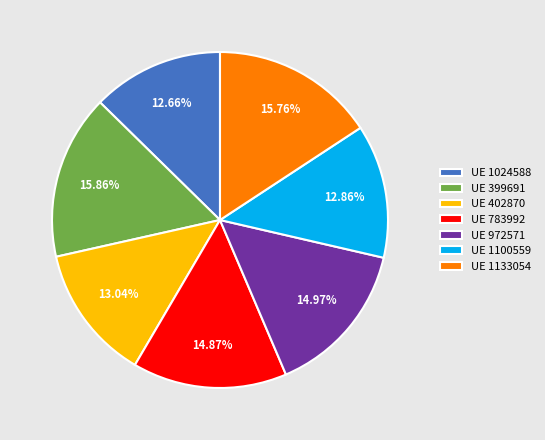

Do UE 1024588 and UE 402870 together represent more than half of the pie?

No